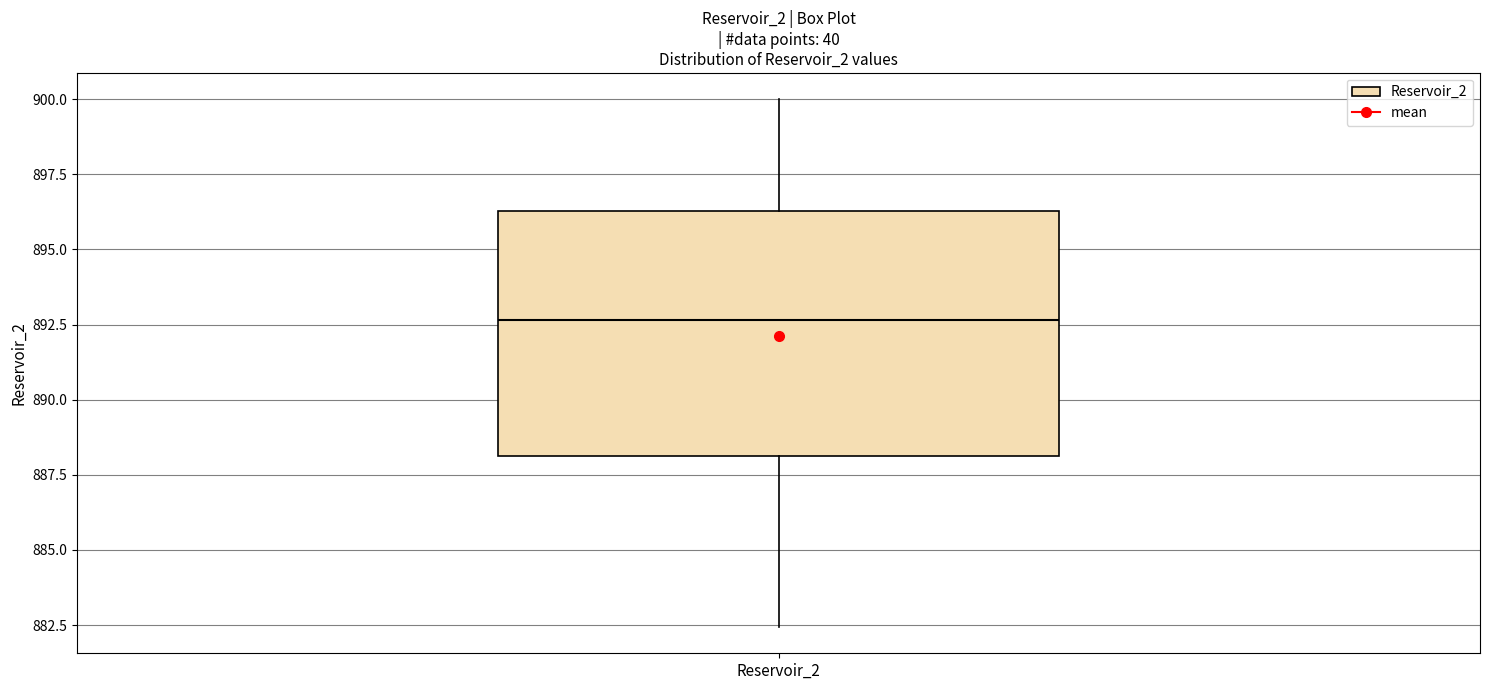

Read this box plot against the y-axis: the position of the median line, the range covered by the box, and the ends of both whiskers. The values are not printed on the chart, so give them approximately, as read against the axis.

median 892.5, box 888.0 to 896.5, whiskers 882.5 to 900.0